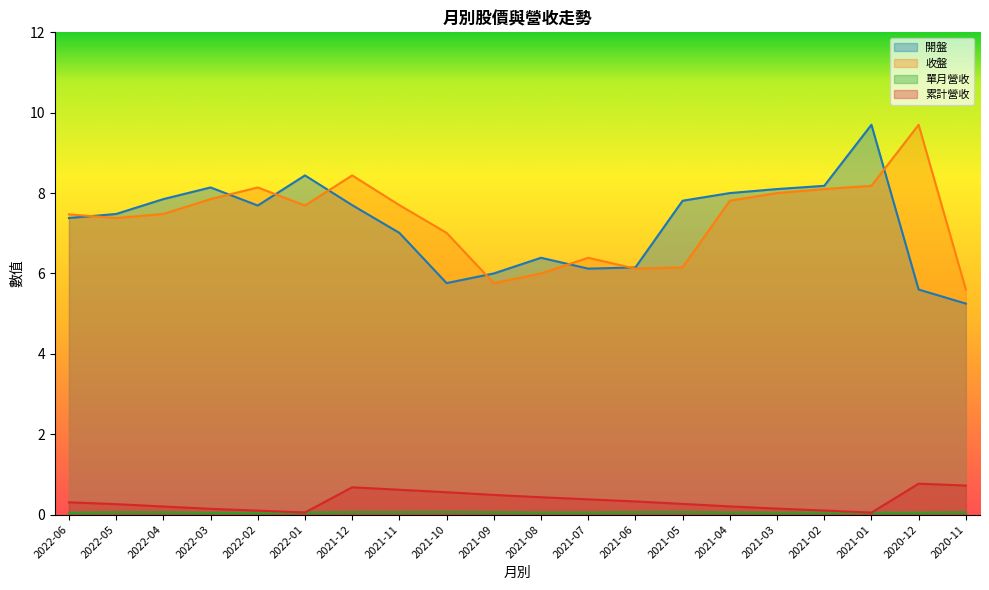

What is the total value across all series at 2021-04?

16.1